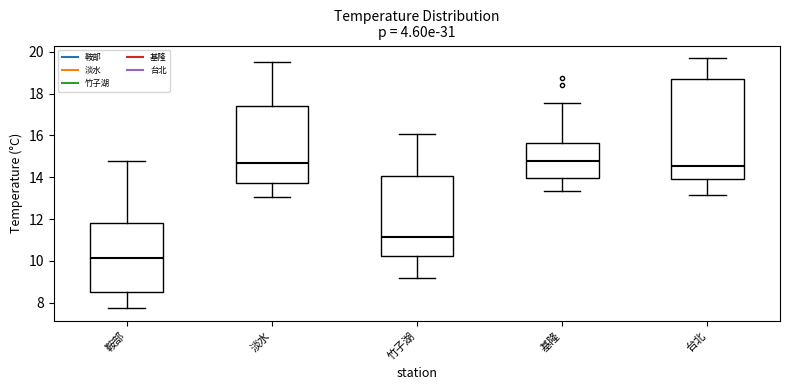

Where is the upper edge of the box for 台北 on the y-axis? The values are not printed on the chart, so give them approximately, as read against the axis.

18.6